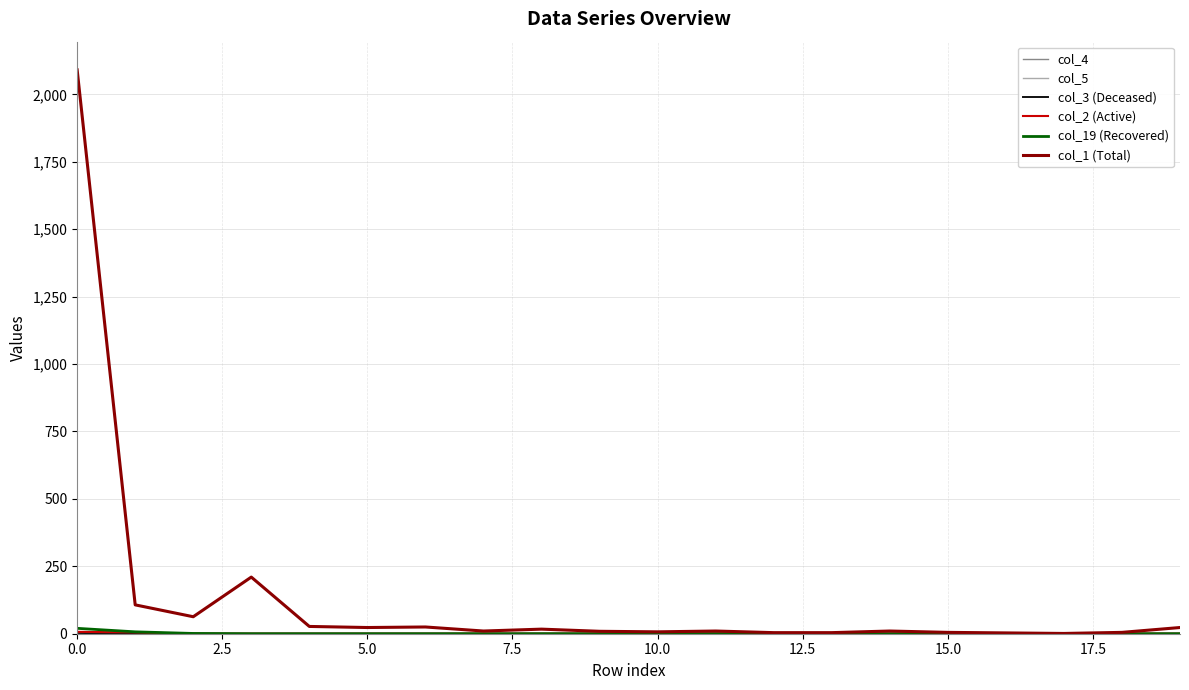

Which series has the largest total across all categories?

col_1 (Total)